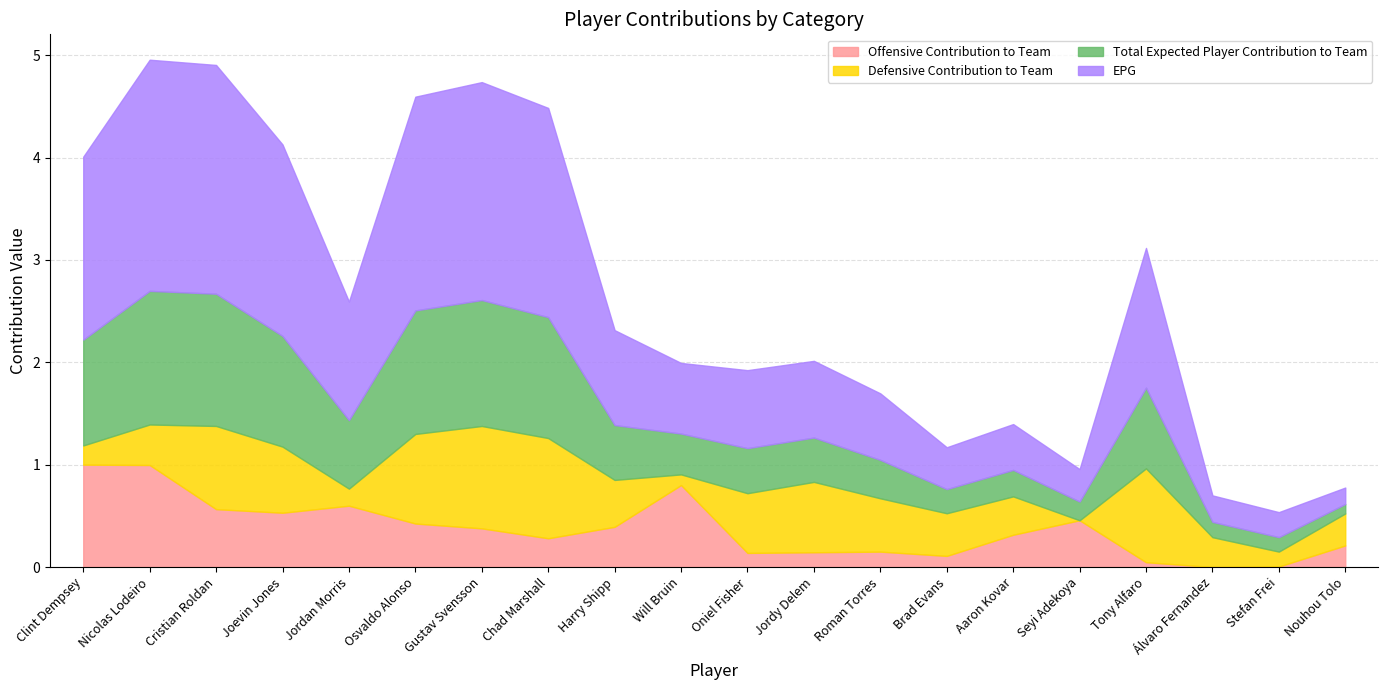

How many values in the Defensive Contribution to Team series exceed 0?

19